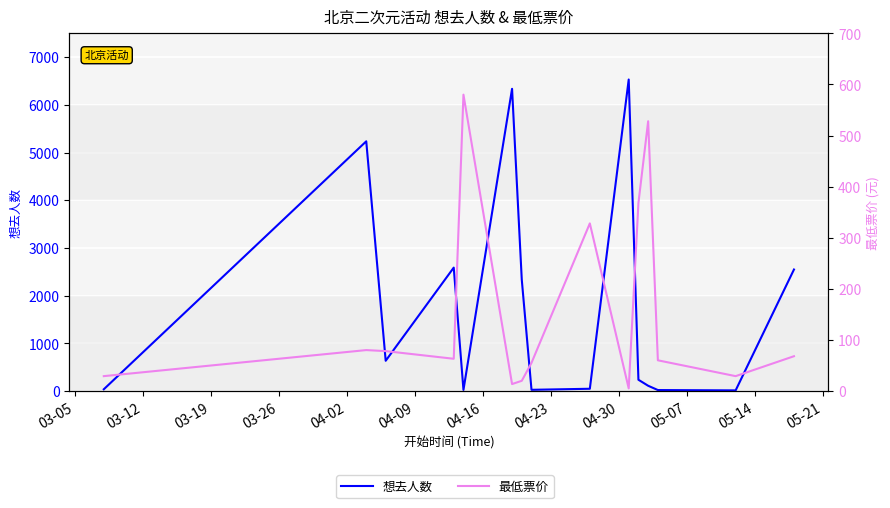

True or false: 最低票价 and 想去人数 intersect in this chart.

True